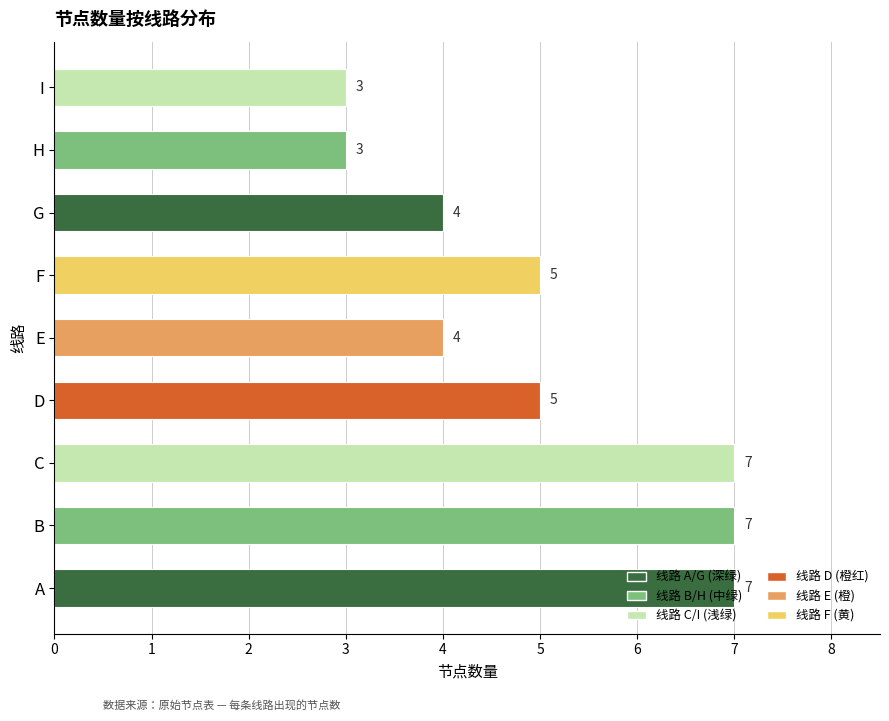

What is the ratio of the value at E to the value at C?

0.6